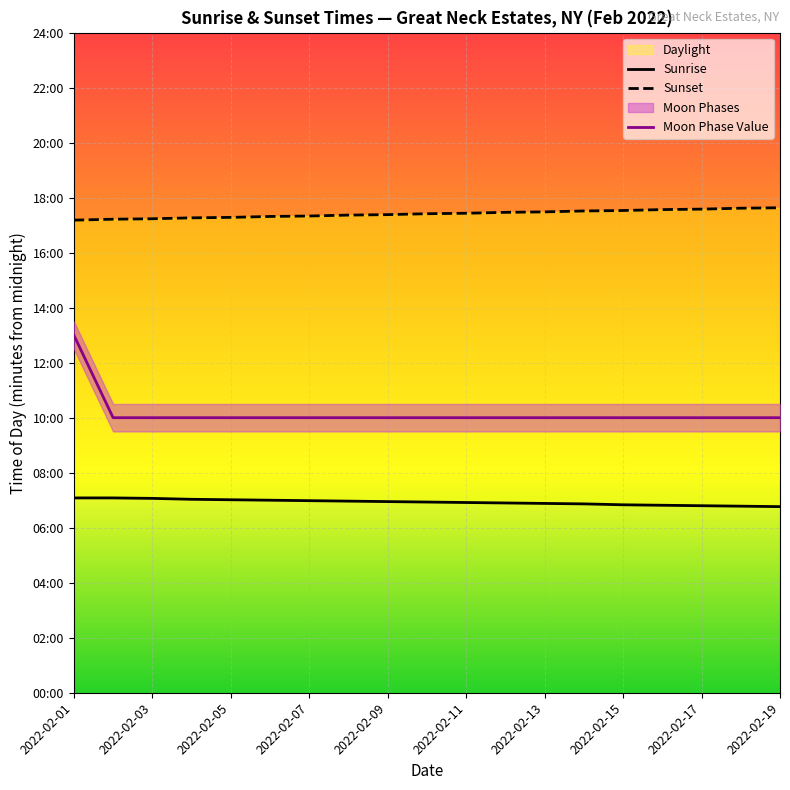

Which series has the largest total across all categories?

Sunset